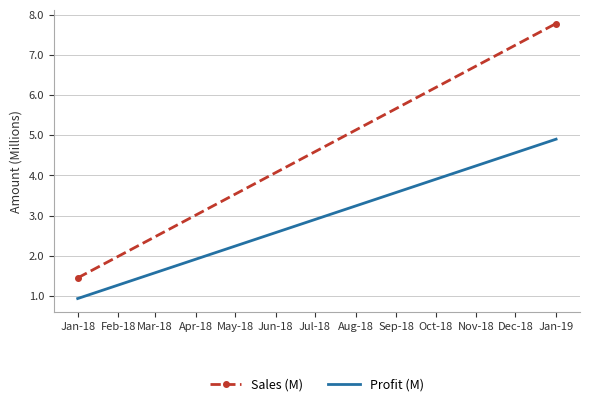

At which category does the chart reach its minimum across all series?

Jan-18